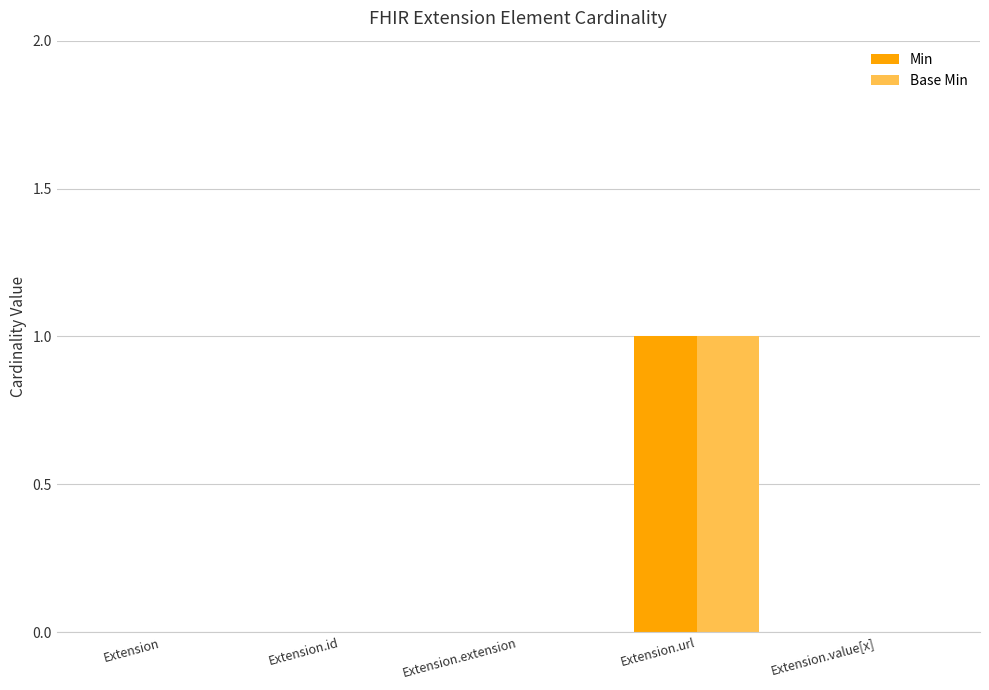

Which category has the highest value in the Min series?

Extension.url